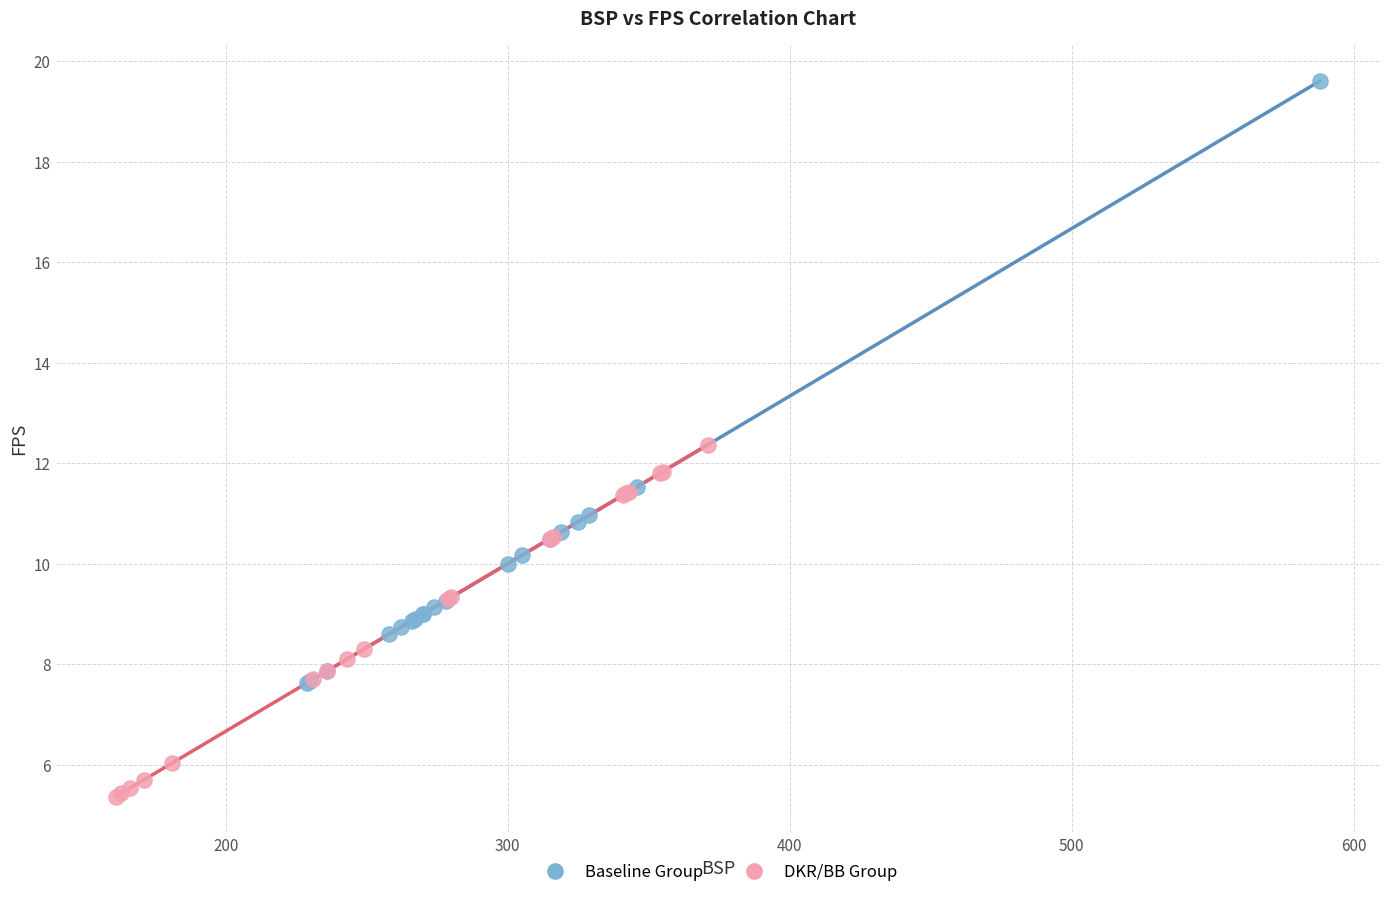

Which series contains the highest Y value?

Baseline Group